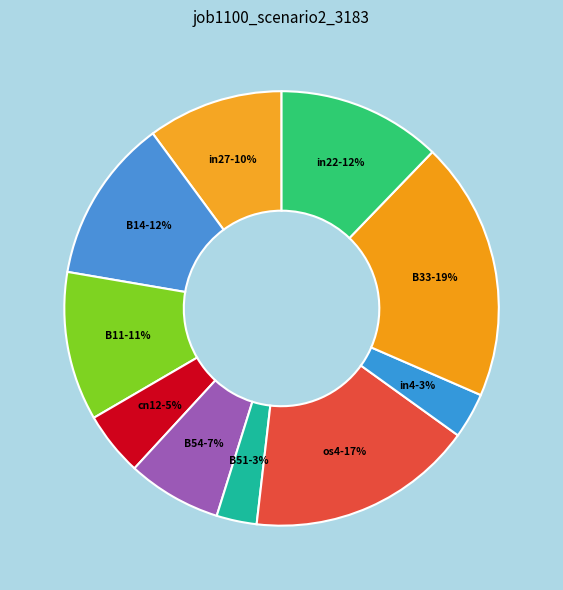

Is it true that B14 is 2% of the pie?

False